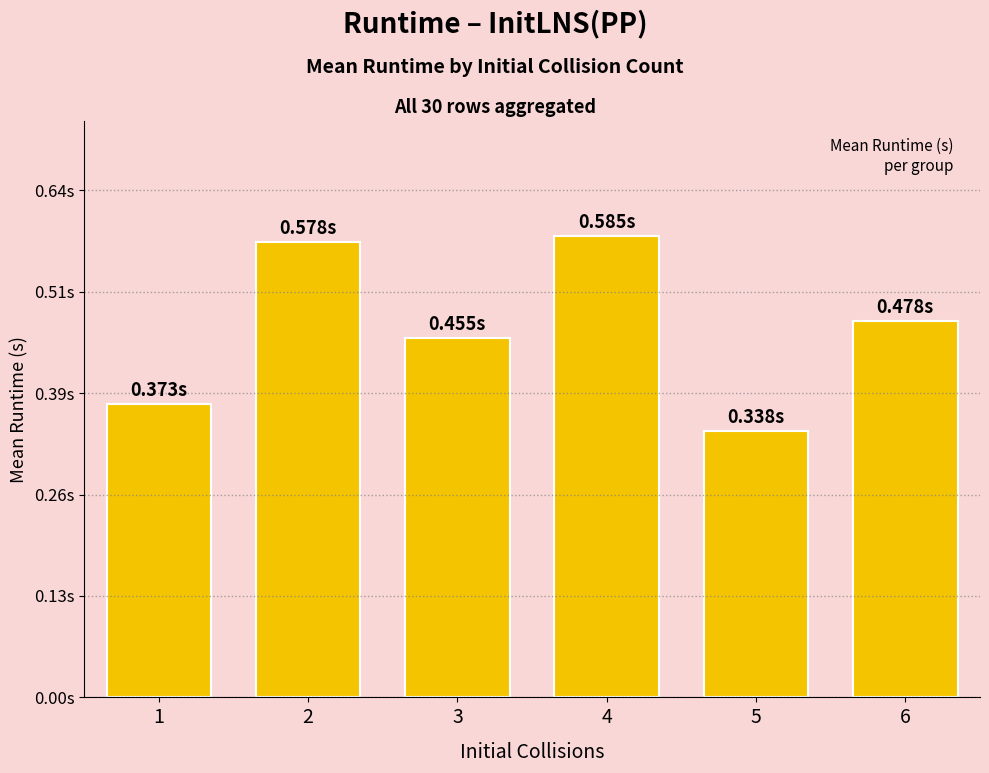

What is the change in value from 3 to 5?

-0.1